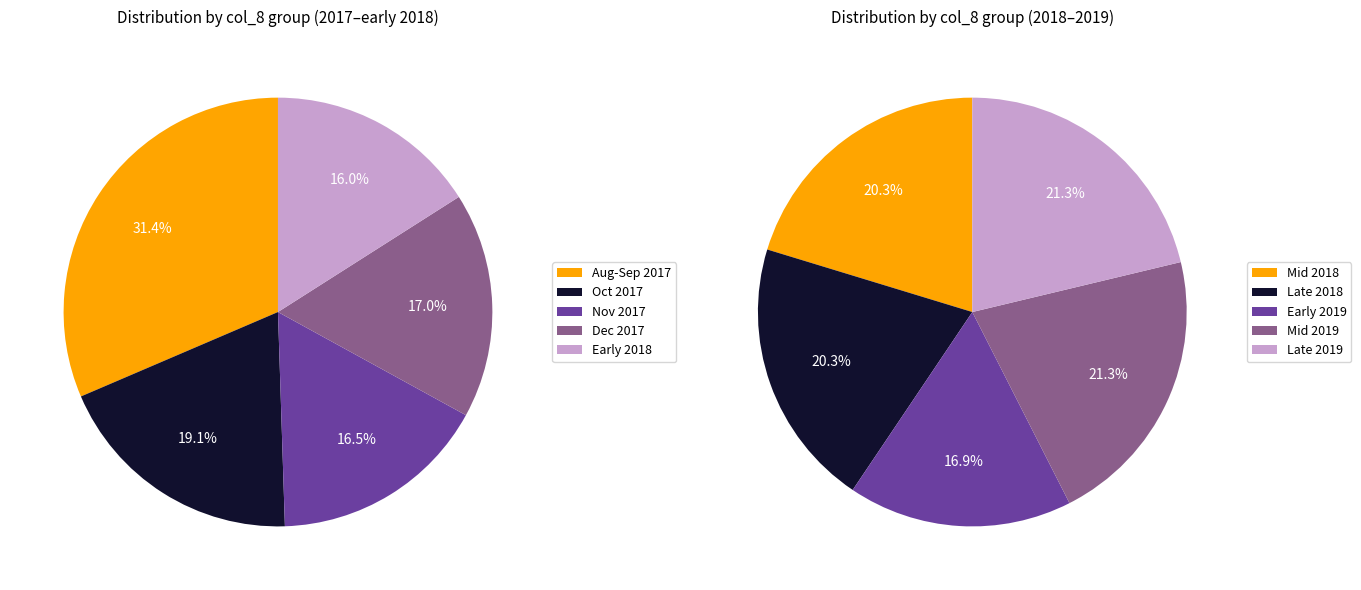

Count the number of slices in the pie.

5